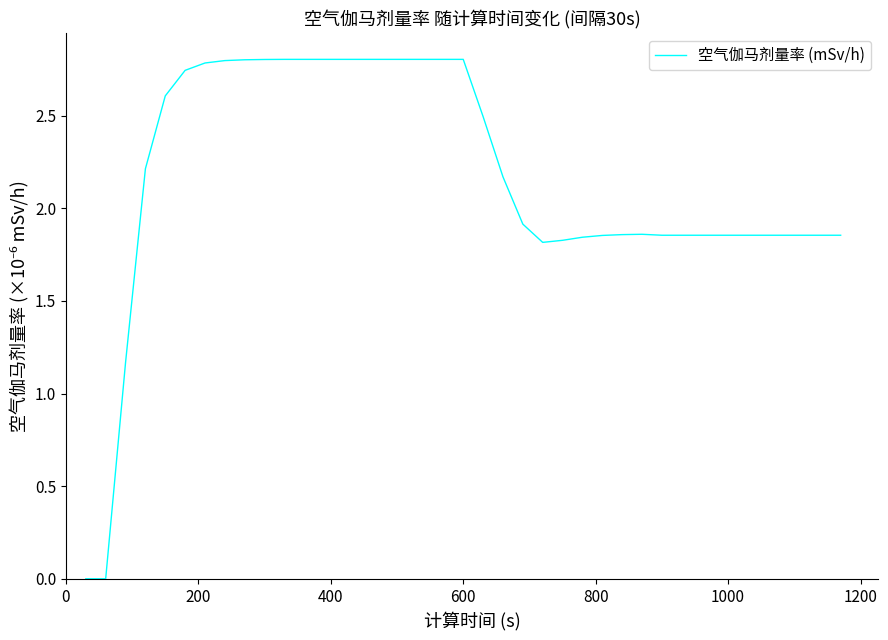

What is the greatest value displayed?

2.8